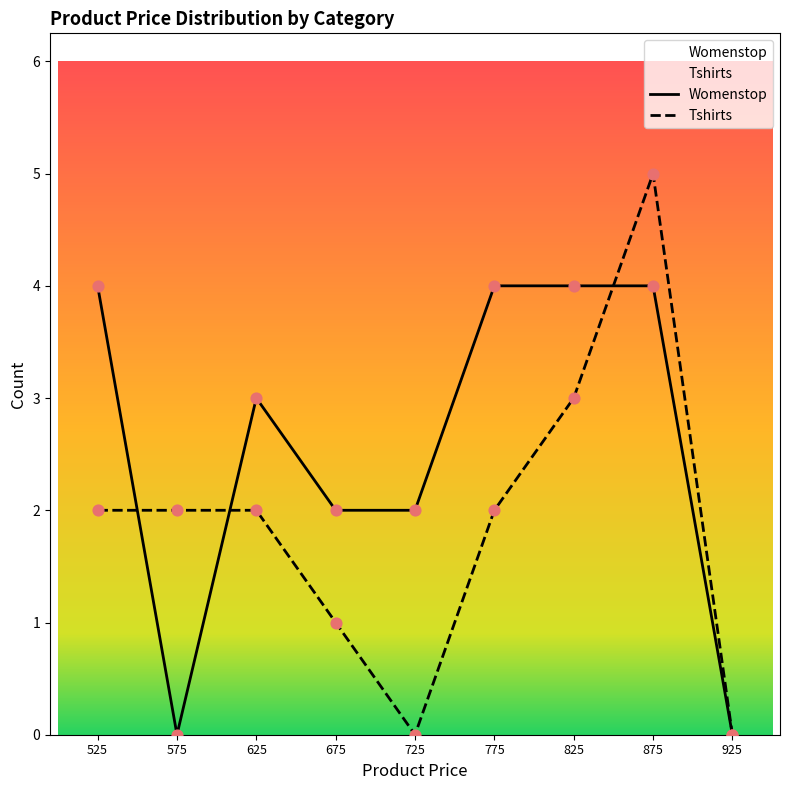

Which series has the widest spread of Y values?

Tshirts